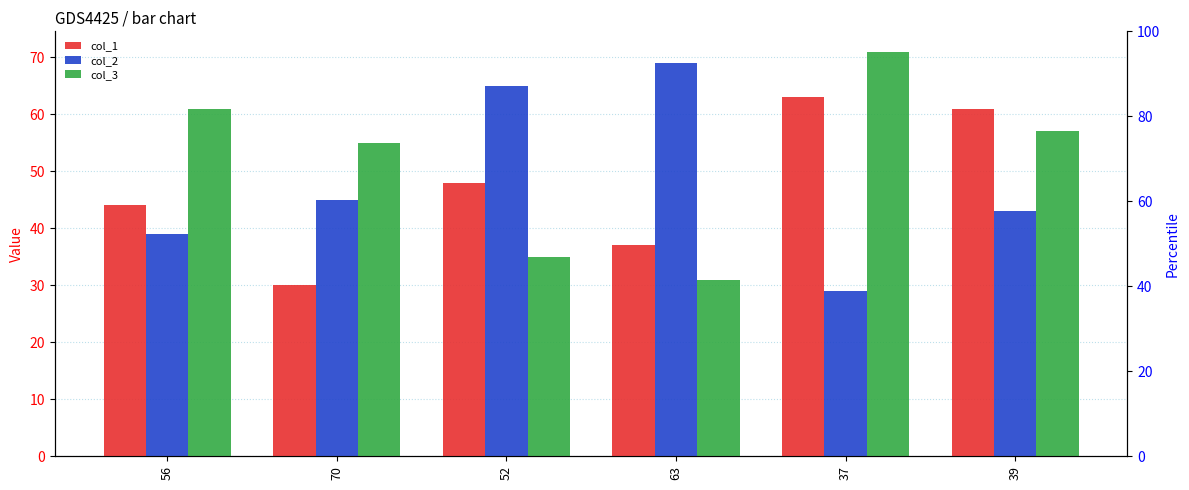

At 39, list the series in order from smallest to largest.

col_2, col_3, col_1